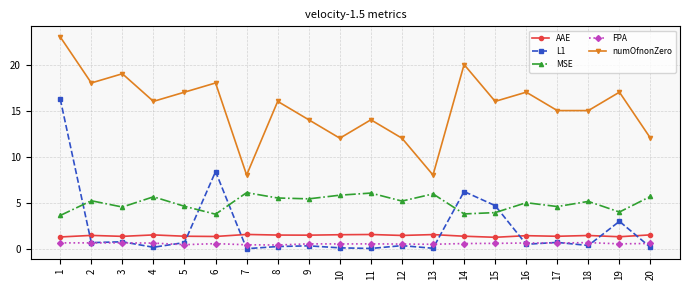

Which label corresponds to the largest value in the chart?

1